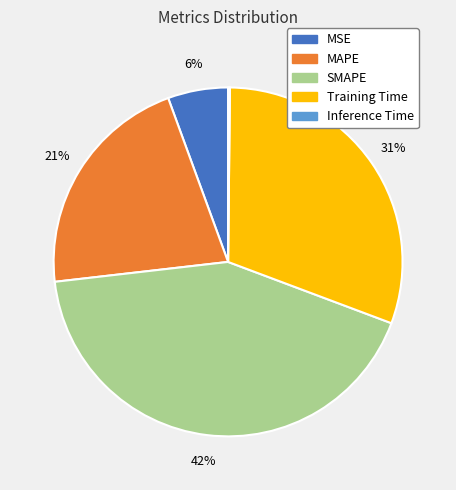

What percentage is the MAPE slice, to the nearest percent?

21%